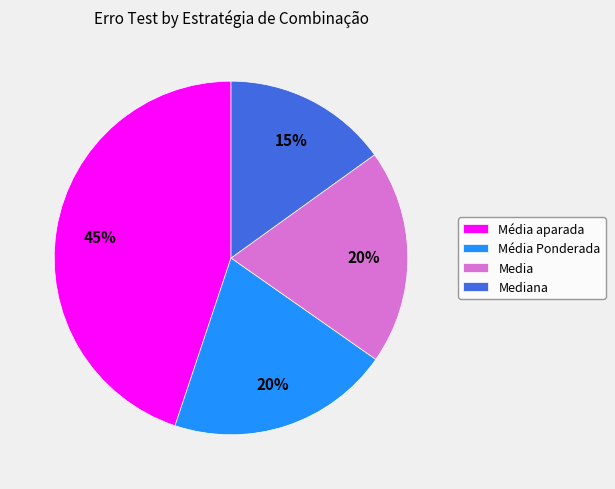

The Media slice represents 20% of the pie. True or false?

True